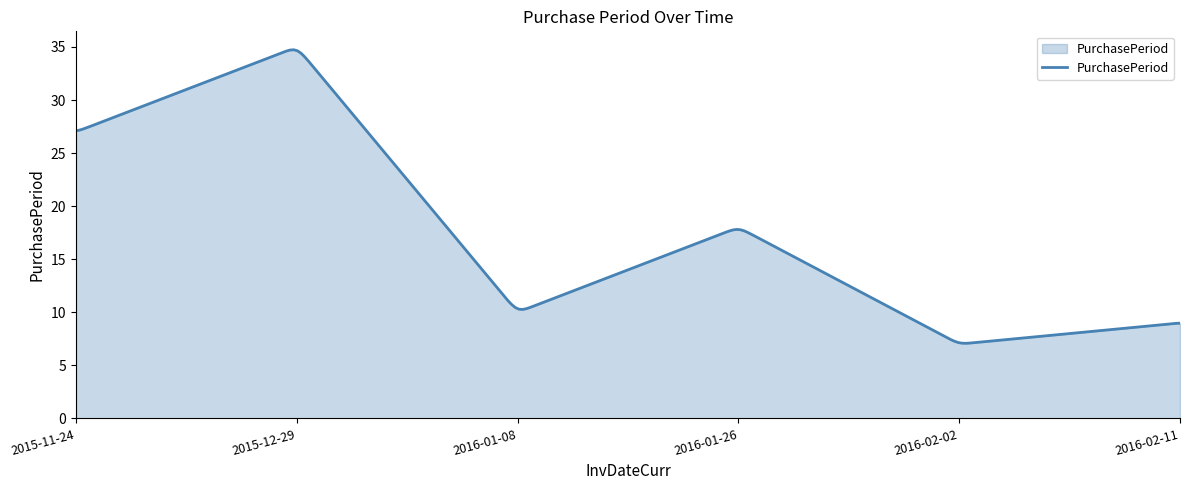

What is the minimum value shown in the chart?

7.1